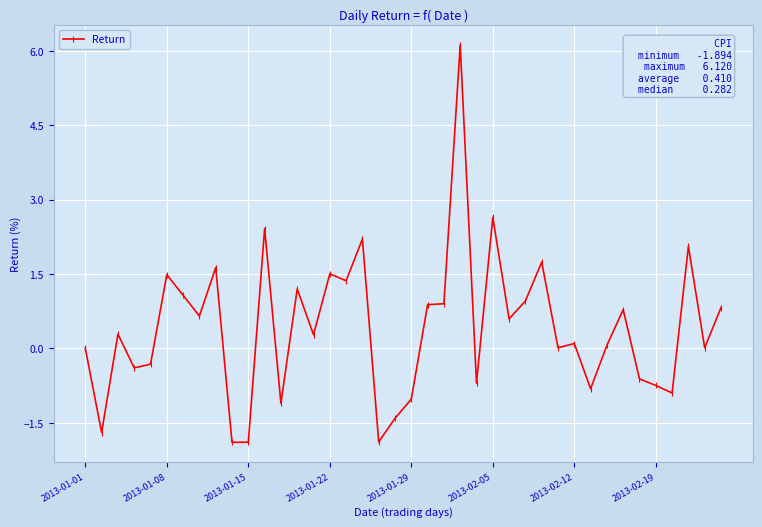

What is the value of the 2nd point from the left?

-1.7